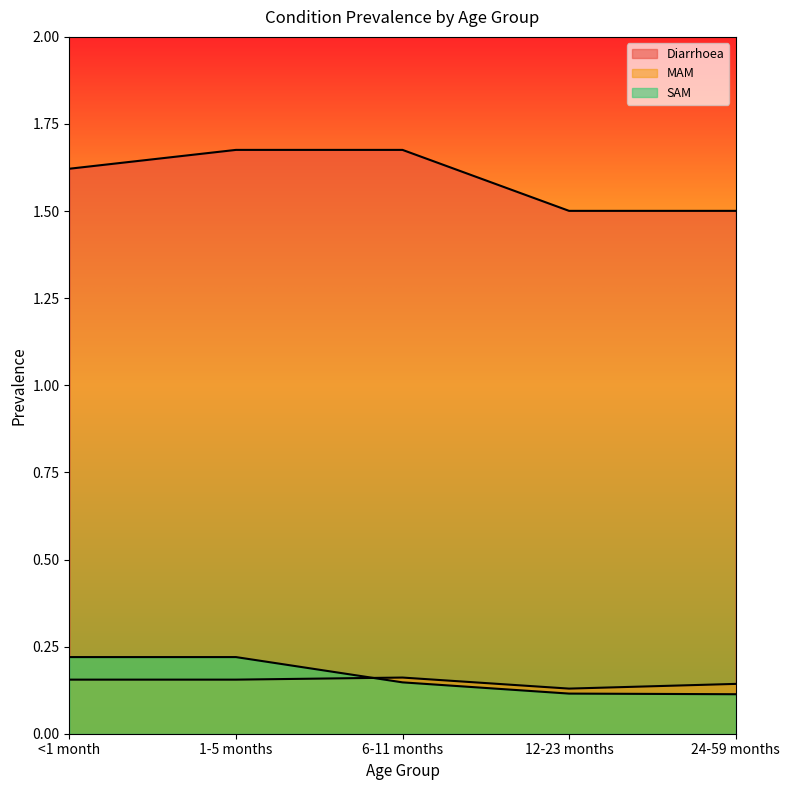

What is the difference between the highest and lowest values at 1-5 months?

1.5